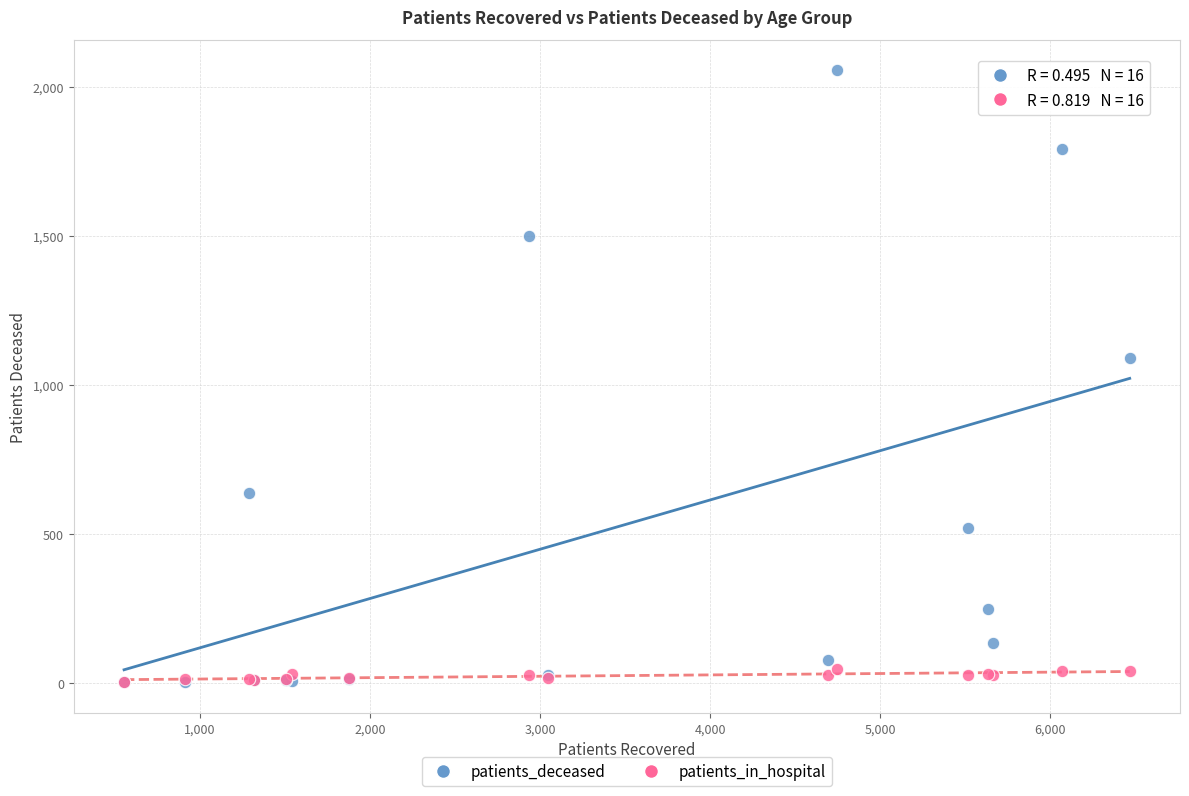

Across all series, what Y value is closest to 1028?

1091